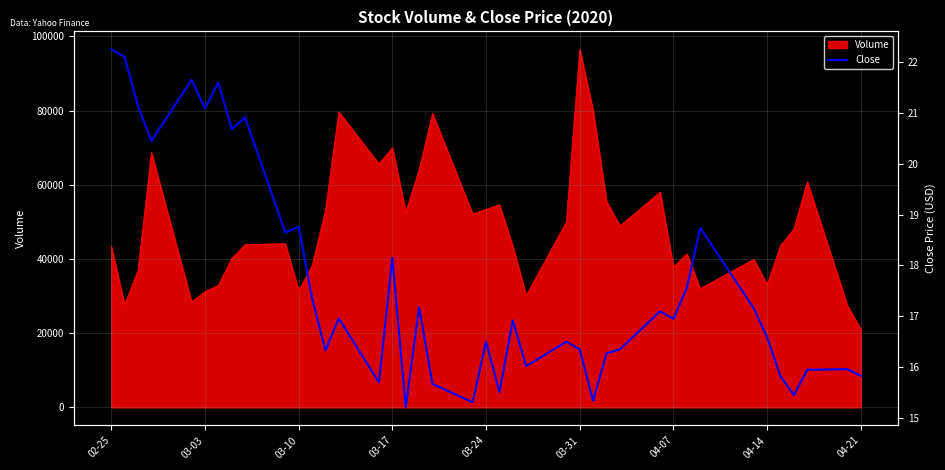

At which label does Volume reach its peak?

03-31